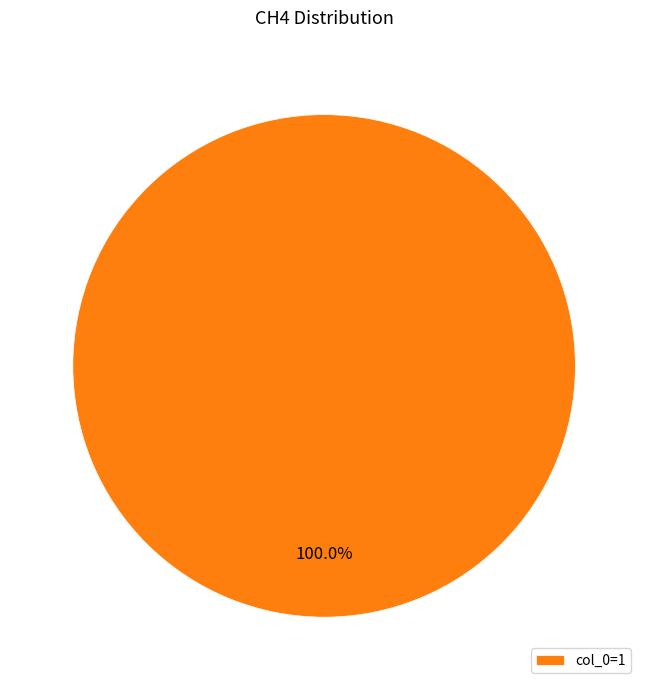

Is there any slice that represents more than half of the pie?

Yes